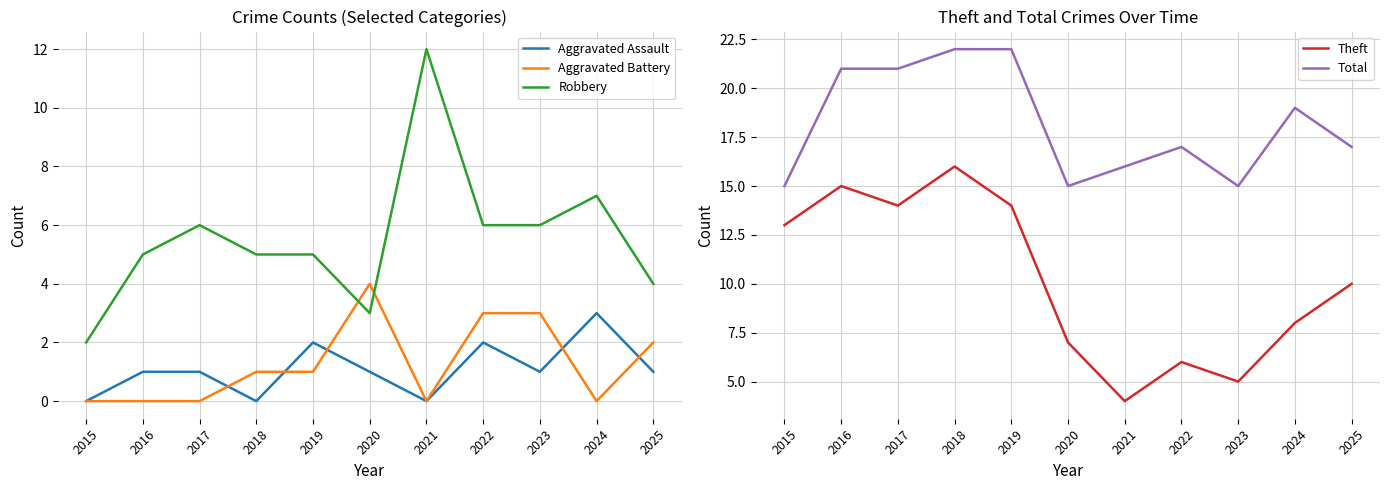

What is the difference between the maximum and minimum values in the Aggravated Assault series?

3